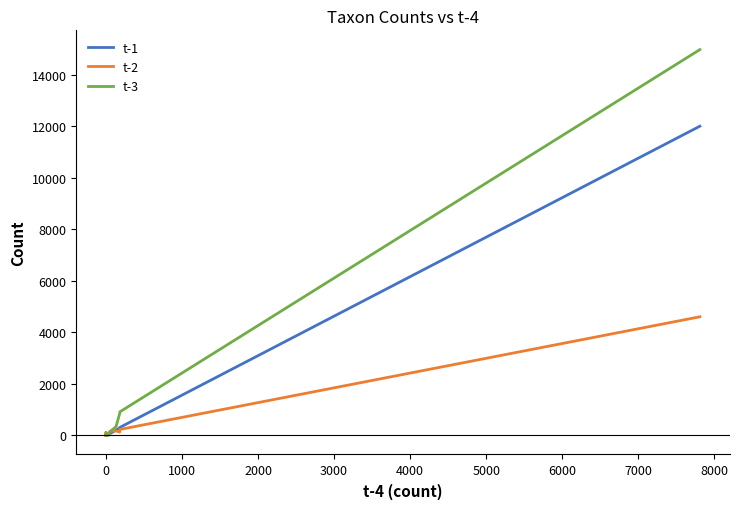

What are all the series names shown in the legend?

t-1, t-2, t-3